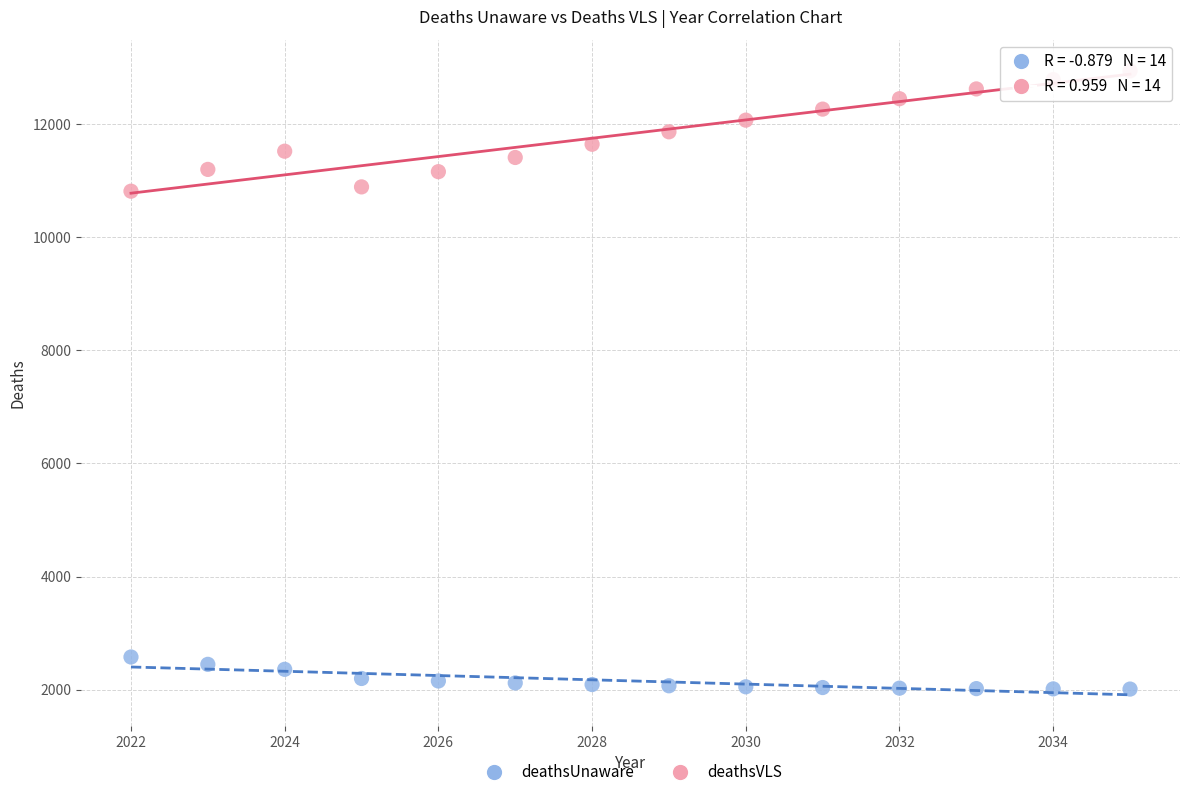

Which series contains the highest Y value?

deathsVLS